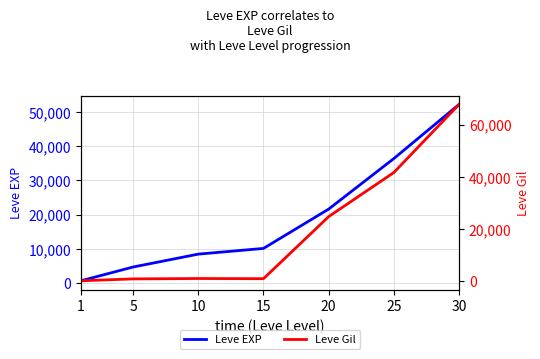

How many times do Leve Gil and Leve EXP cross each other?

1